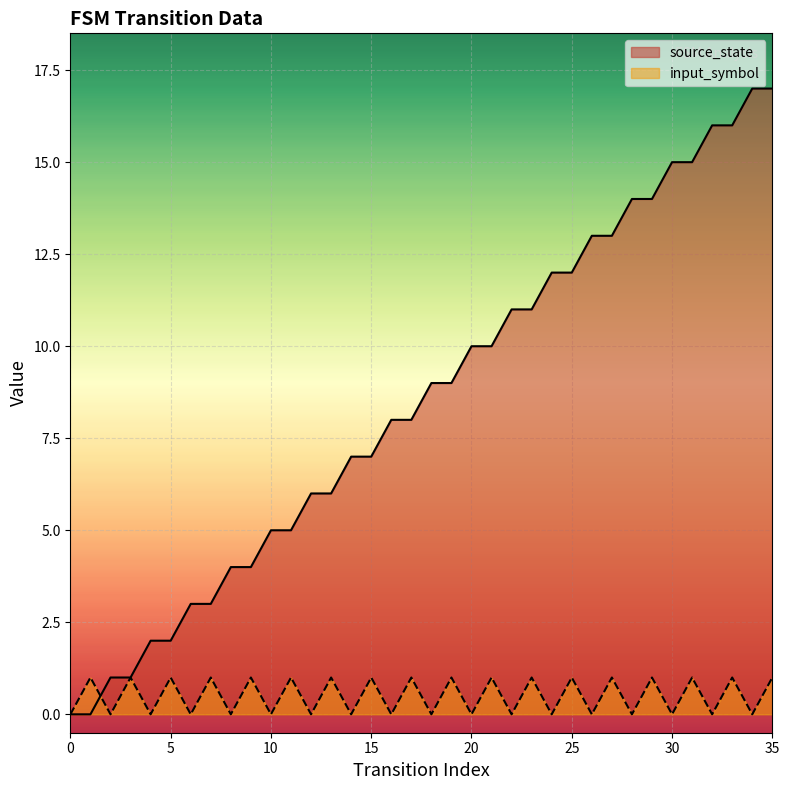

Which series has the widest spread of Y values?

source_state